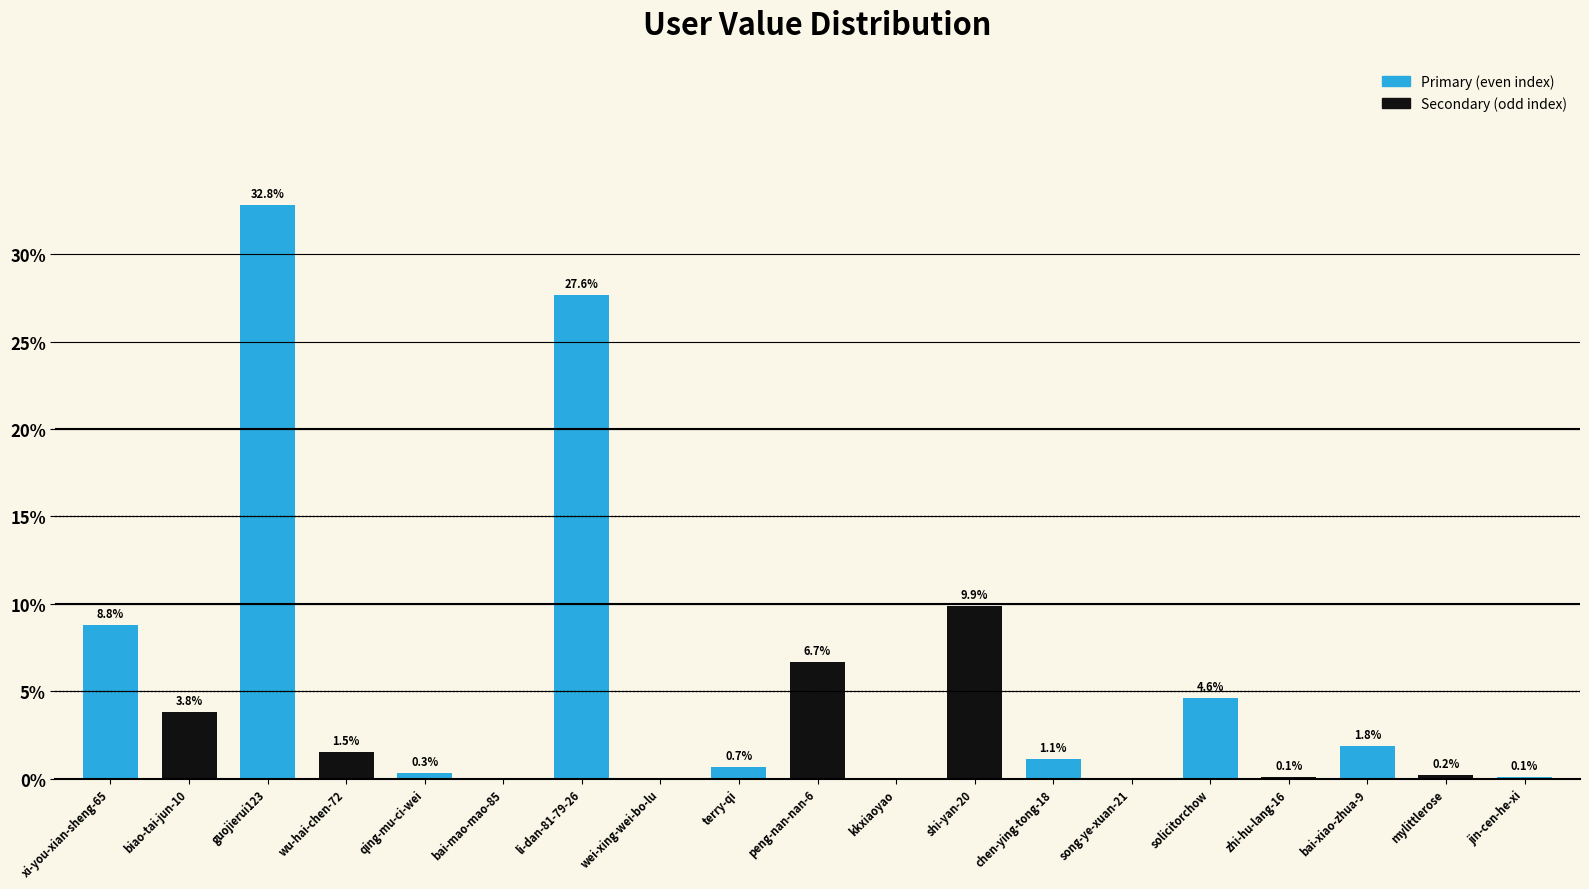

What value does the data have at wu-hai-chen-72?

1.5